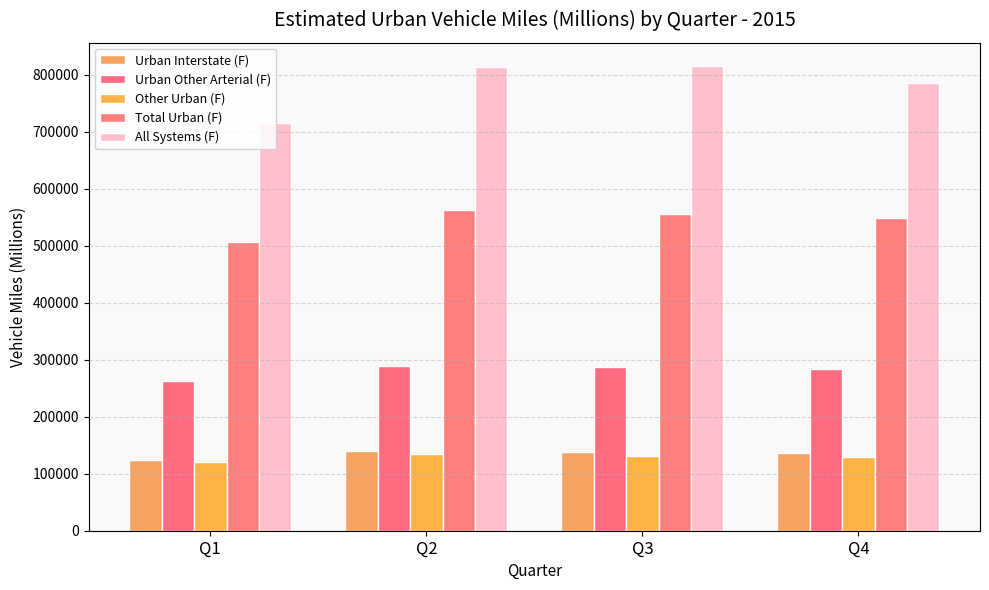

How many data points in Urban Other Arterial (F) are less than 286594?

2